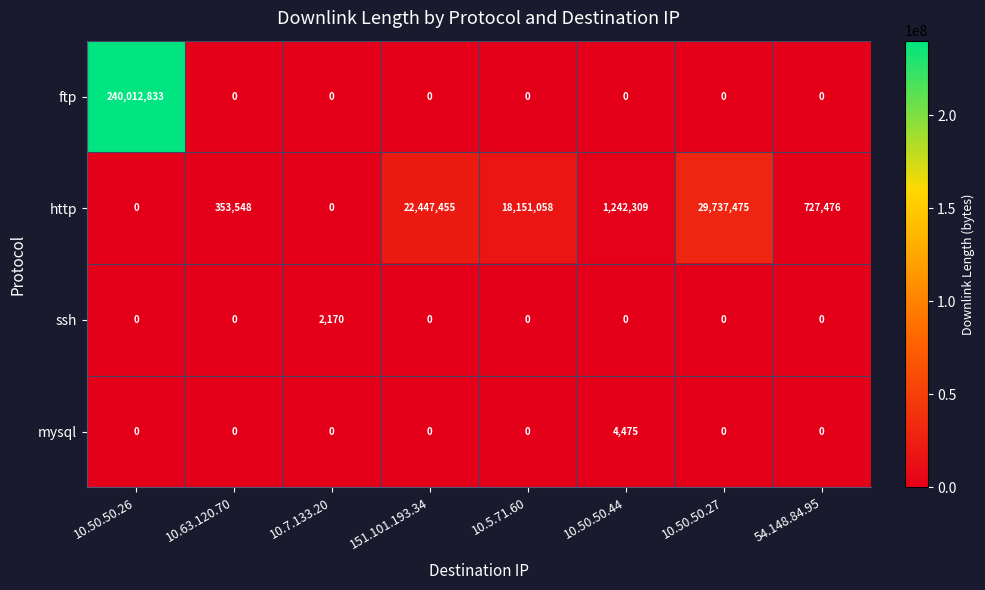

At which category is the sum across all series the highest?

10.50.50.26